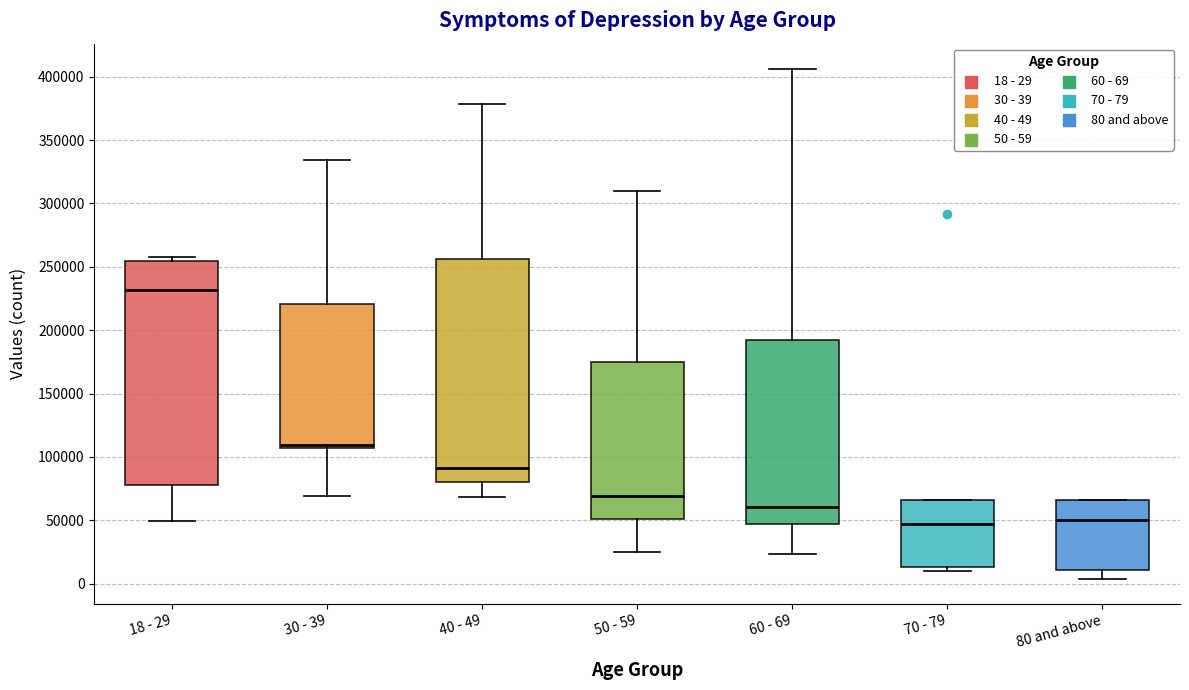

Reading left to right, transcribe this box plot: for each box, give where its median line is, the range the box spans, and where its two whiskers end, as read against the y-axis. The values are not printed on the chart, so give them approximately, as read against the axis.

18 - 29: median 230000, box 80000 to 255000, whiskers 50000 to 260000
30 - 39: median 110000, box 105000 to 220000, whiskers 70000 to 335000
40 - 49: median 90000, box 80000 to 255000, whiskers 70000 to 380000
50 - 59: median 70000, box 50000 to 175000, whiskers 25000 to 310000
60 - 69: median 60000, box 45000 to 190000, whiskers 25000 to 405000
70 - 79: median 45000, box 15000 to 65000, whiskers 10000 to 65000
80 and above: median 50000, box 10000 to 65000, whiskers 5000 to 65000